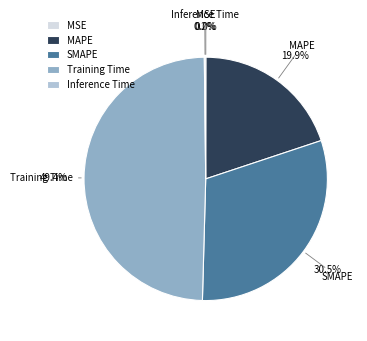

Combined, do MAPE and SMAPE account for over 50%?

Yes